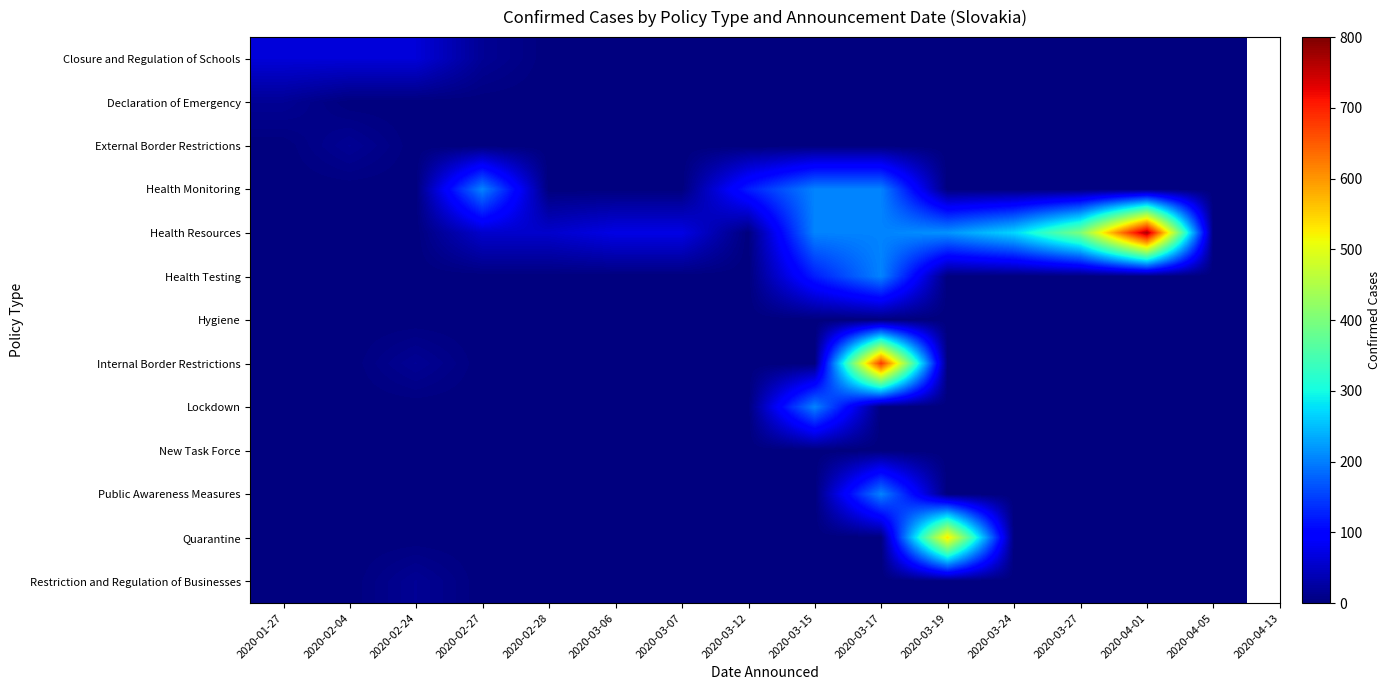

Which series has the largest total across all categories?

Health Resources